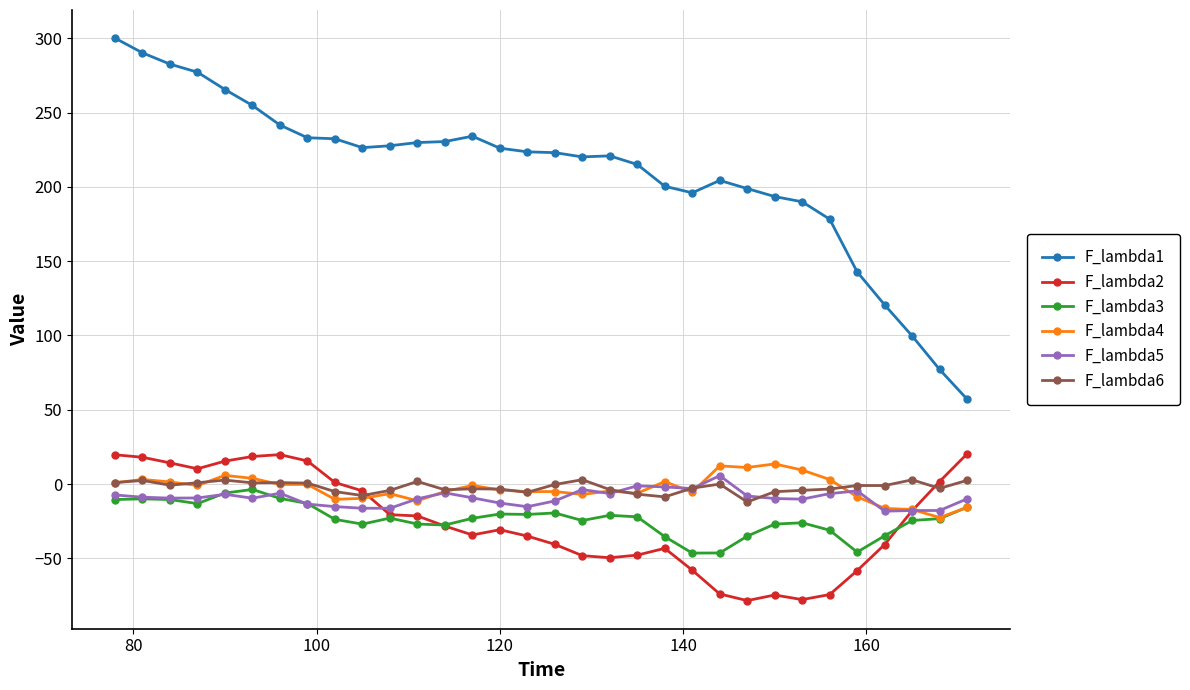

True or false: F_lambda1 has more than 1 points higher than both neighbors.

True